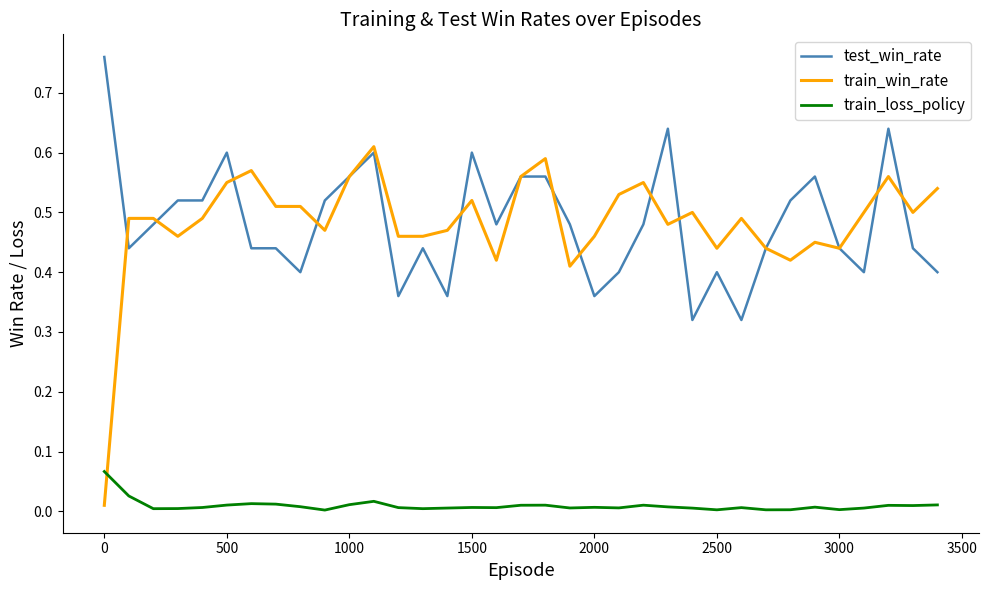

True or false: test_win_rate and train_loss_policy intersect in this chart.

False